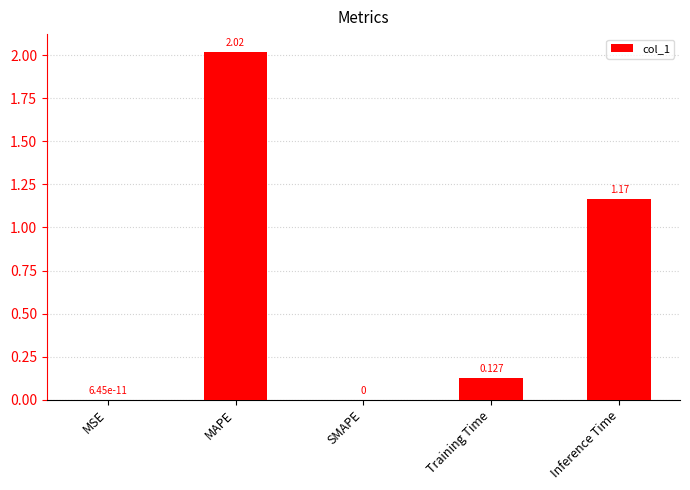

How many categories are shown in the chart?

5